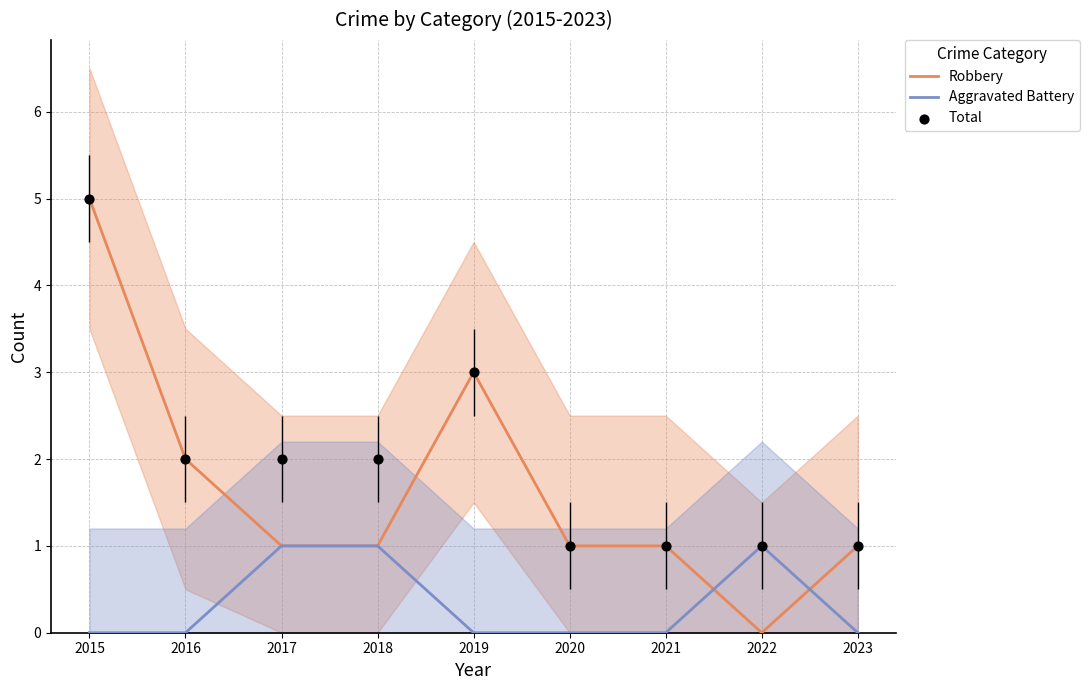

Which series has the largest Y range (max minus min)?

Robbery